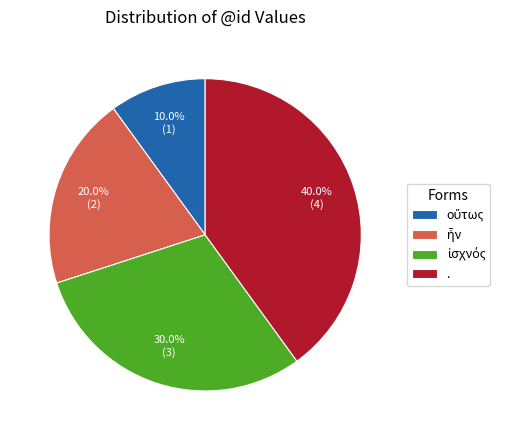

What is the largest slice in the pie chart?

.